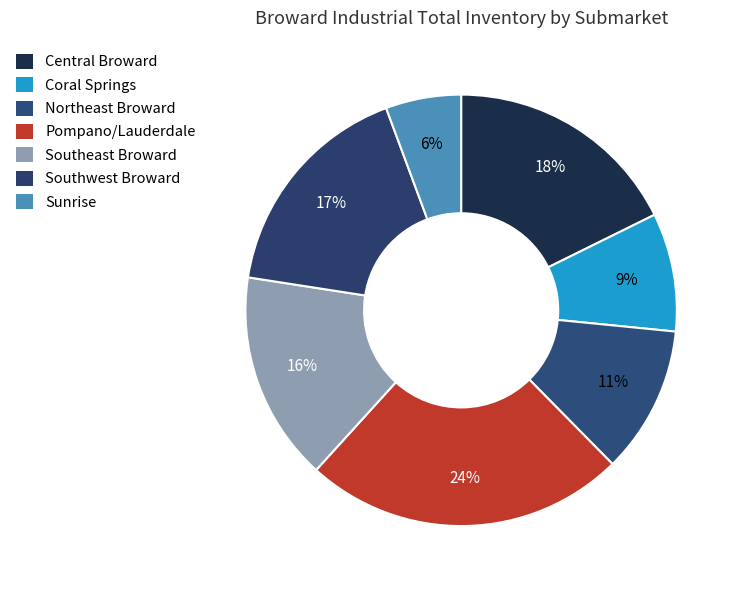

What percentage is the Coral Springs slice, to the nearest percent?

9%